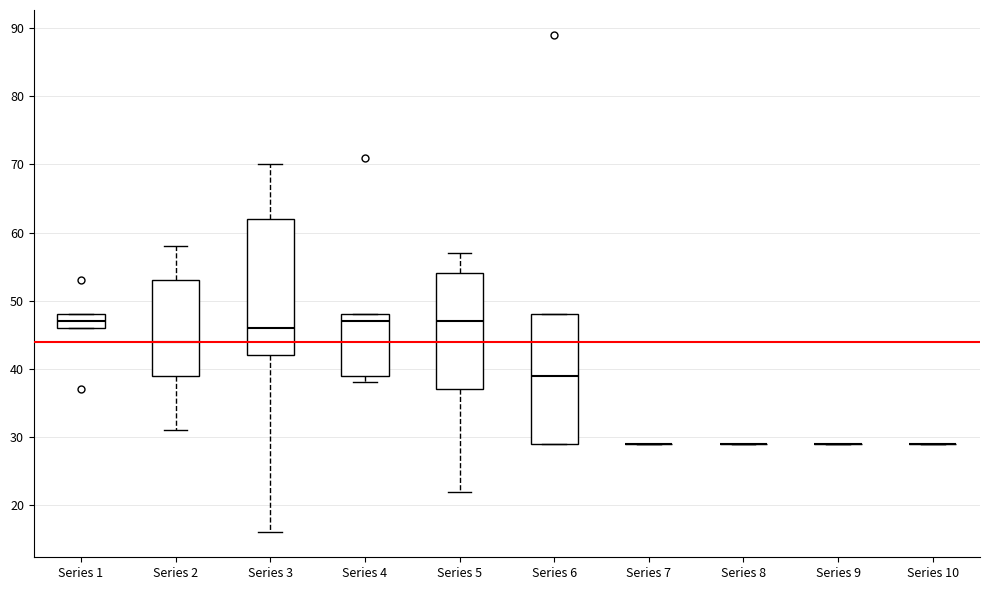

Reading left to right, transcribe this box plot: for each box, give where its median line is, the range the box spans, and where its two whiskers end, as read against the y-axis. The values are not printed on the chart, so give them approximately, as read against the axis.

Series 1: median 47, box 46 to 48, whiskers 46 to 48
Series 2: median 44, box 39 to 53, whiskers 31 to 58
Series 3: median 46, box 42 to 62, whiskers 16 to 70
Series 4: median 47, box 39 to 48, whiskers 38 to 48
Series 5: median 47, box 37 to 54, whiskers 22 to 57
Series 6: median 39, box 29 to 48, whiskers 29 to 48
Series 7: box collapsed to a line at 29, whiskers 29 to 29
Series 8: box collapsed to a line at 29, whiskers 29 to 29
Series 9: box collapsed to a line at 29, whiskers 29 to 29
Series 10: box collapsed to a line at 29, whiskers 29 to 29